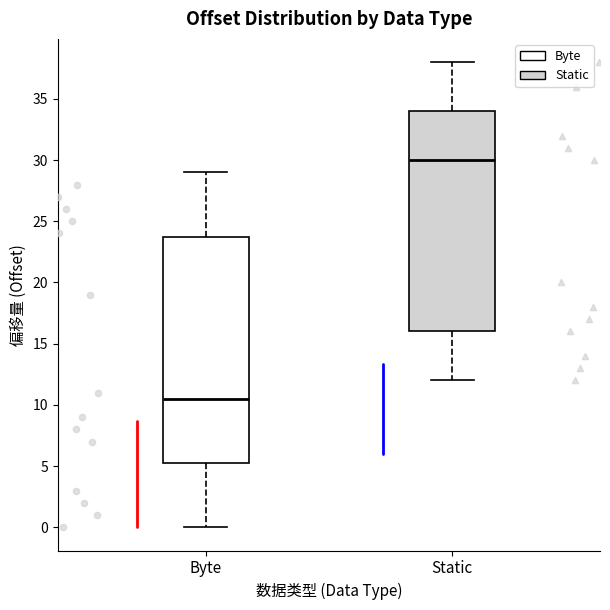

Comparing the boxes themselves (not the whiskers), which one is the tallest?

Byte